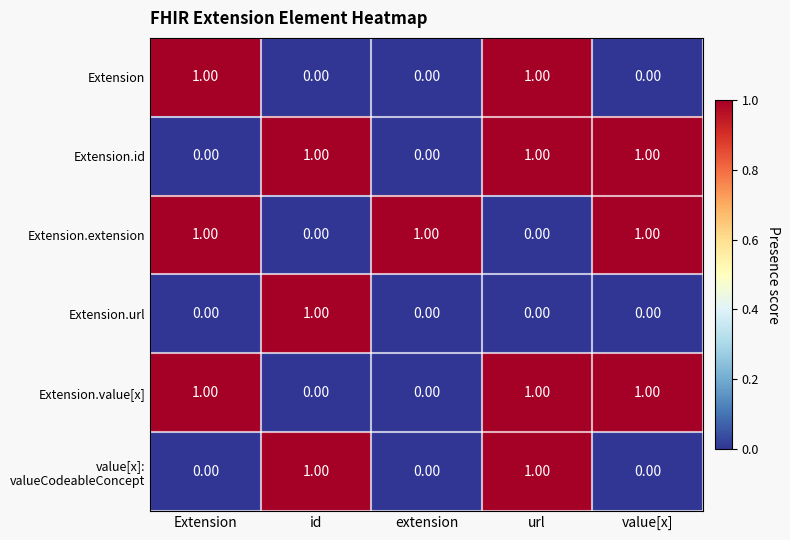

At how many categories does at least one series exceed 0?

5